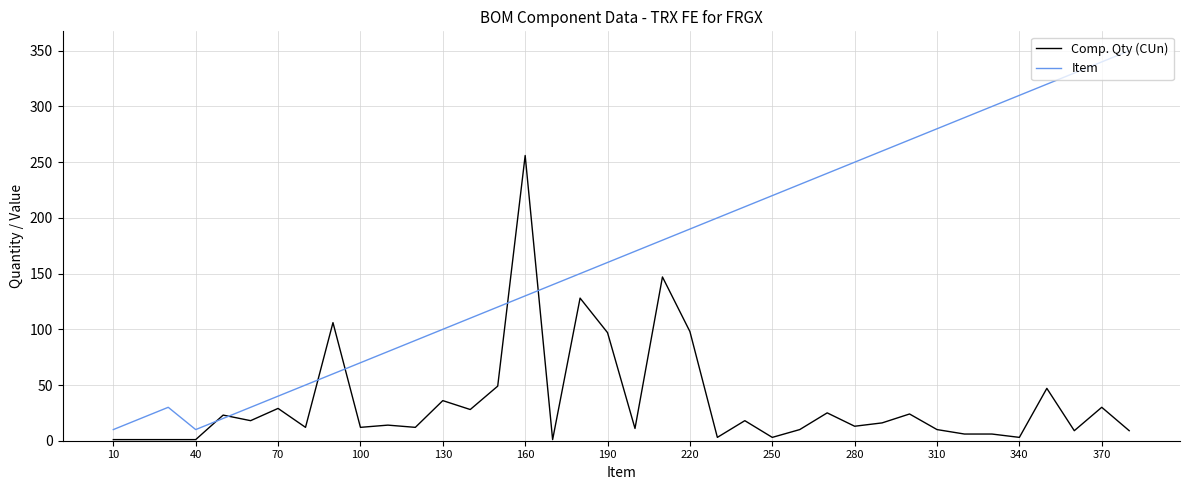

Does the chart display data point markers on the line(s)?

No